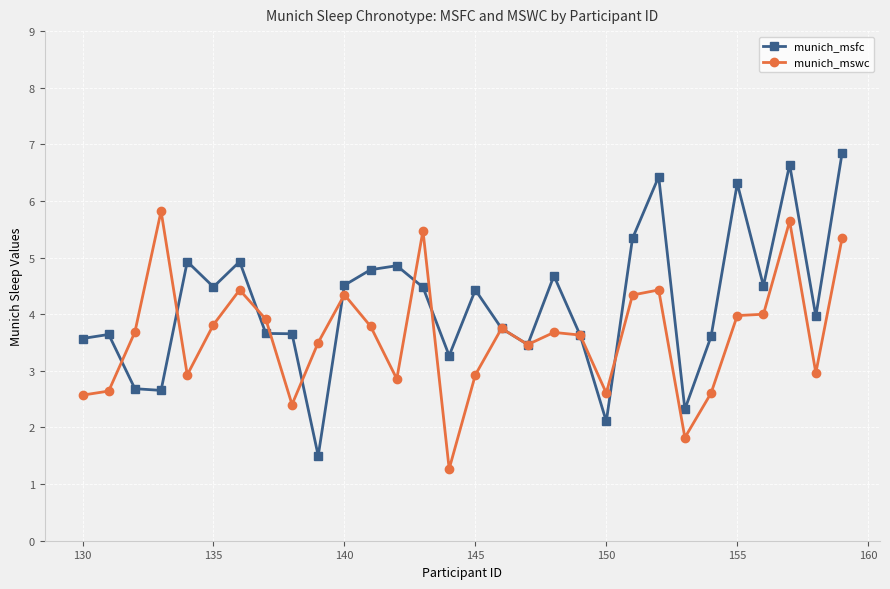

What are all the series names shown in the legend?

munich_msfc, munich_mswc